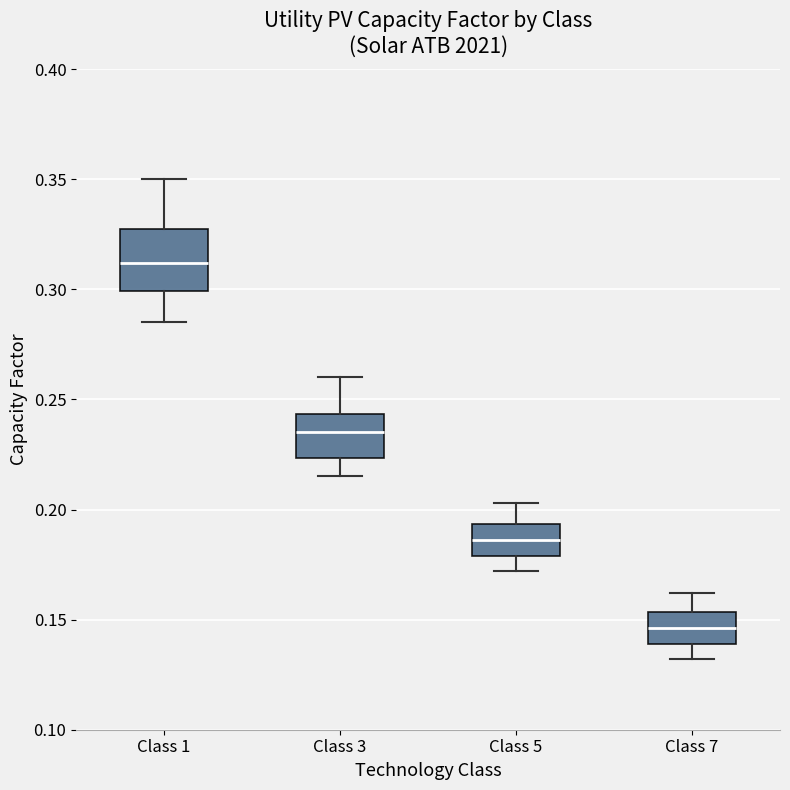

Comparing the boxes themselves (not the whiskers), which one is the tallest?

Class 1